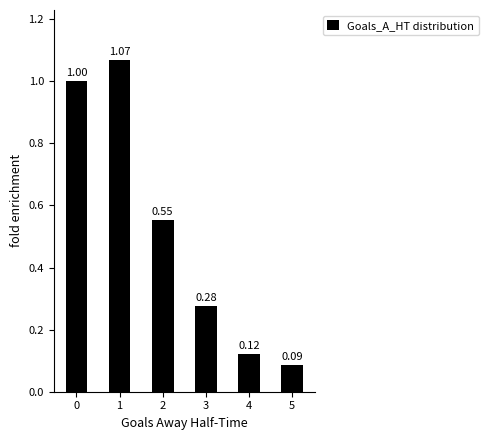

List the labels in order of value, smallest first.

5, 4, 3, 2, 0, 1